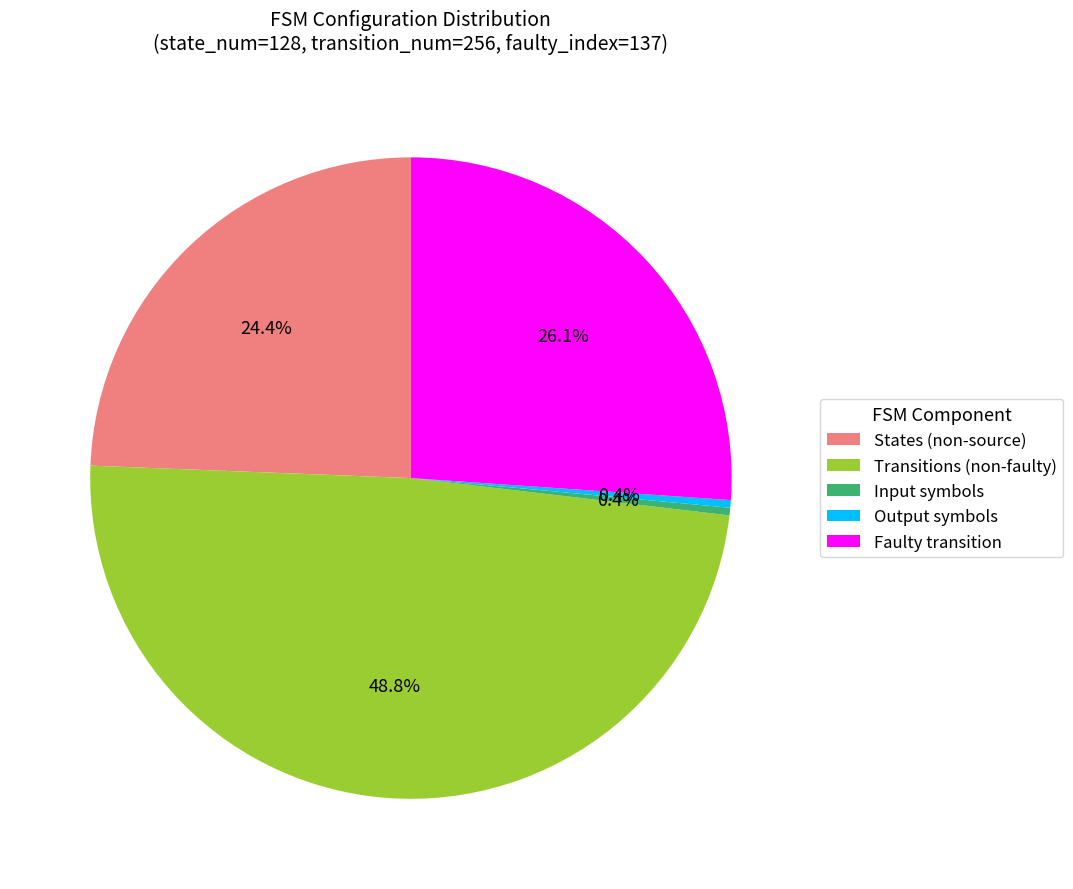

What is the ratio of the value at States (non-source) to the value at Transitions (non-faulty)?

0.5